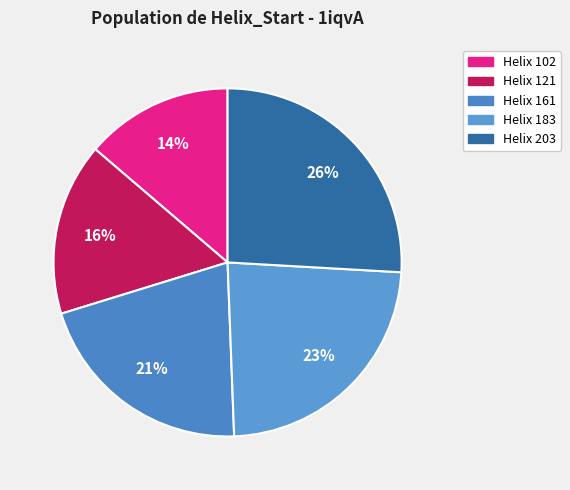

What is the largest slice in the pie chart?

Helix 203